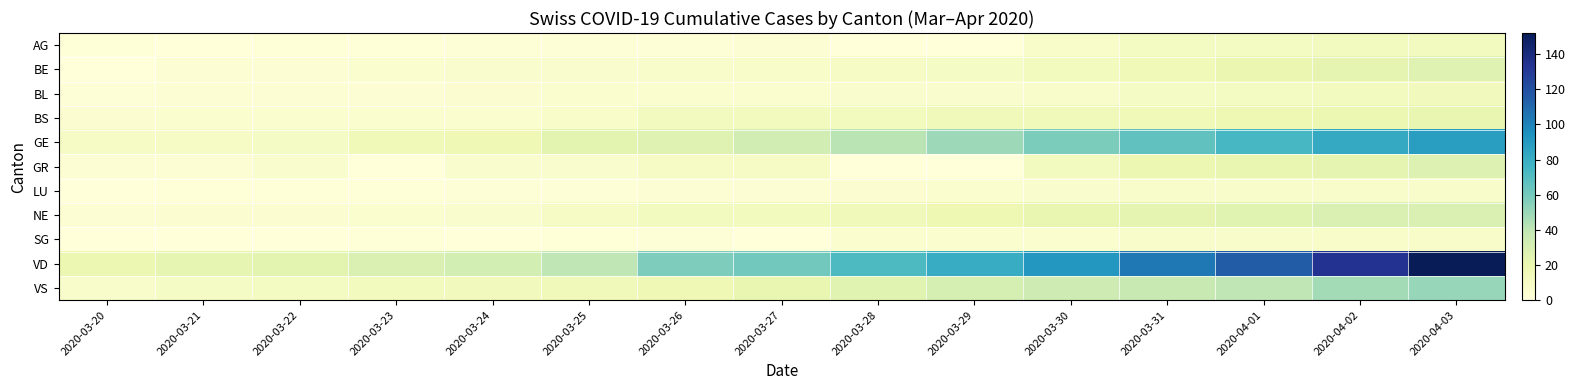

What is the maximum value shown in the chart?

152